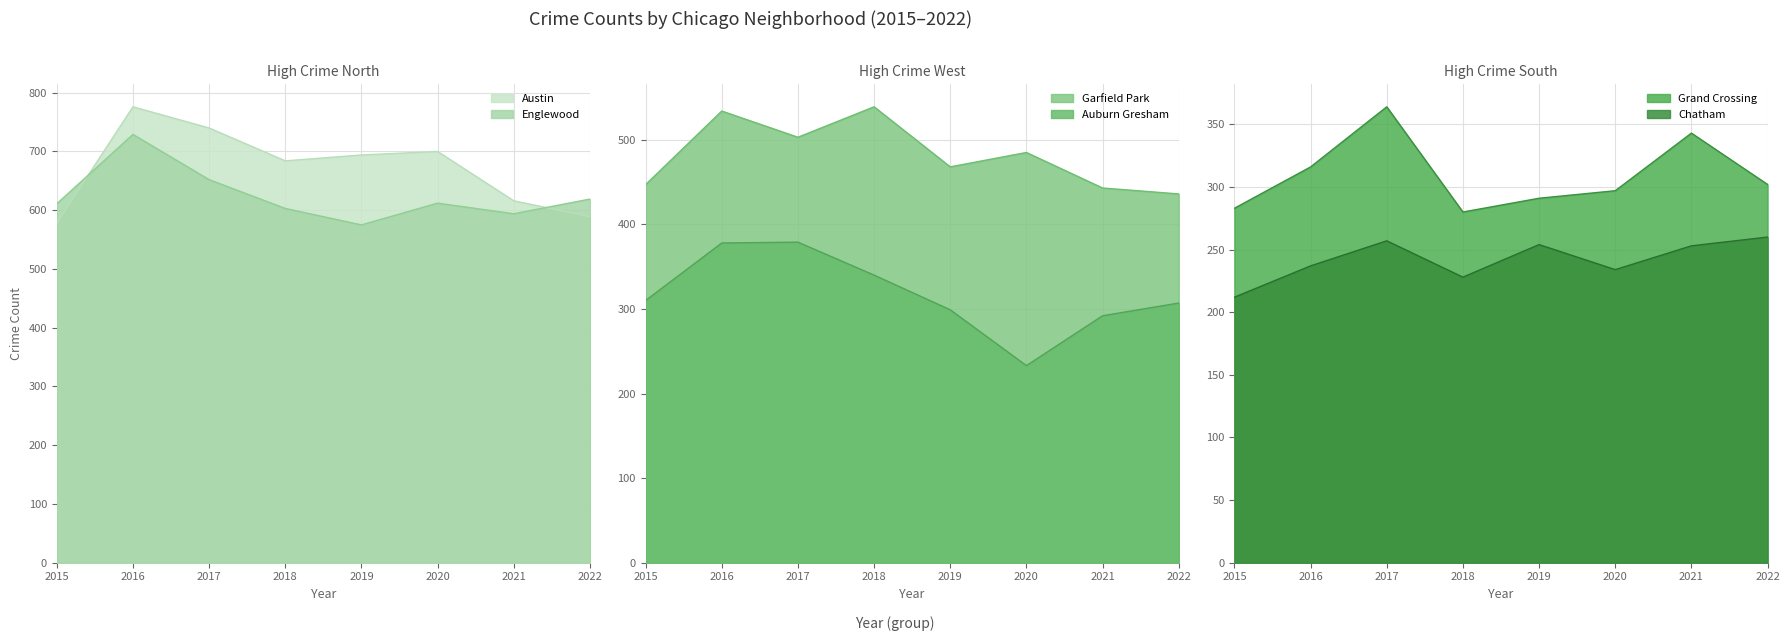

What is the spread (max minus min) of values at 2019?

440